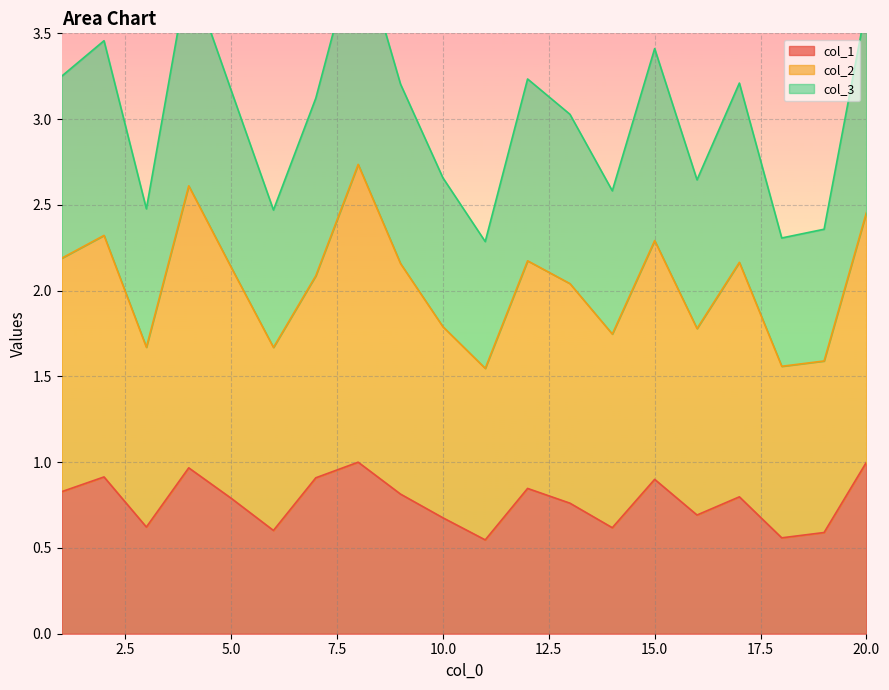

Rank the categories by col_3 value from lowest to highest.

11, 18, 19, 6, 3, 14, 16, 10, 13, 7, 5, 9, 17, 12, 1, 15, 2, 20, 4, 8